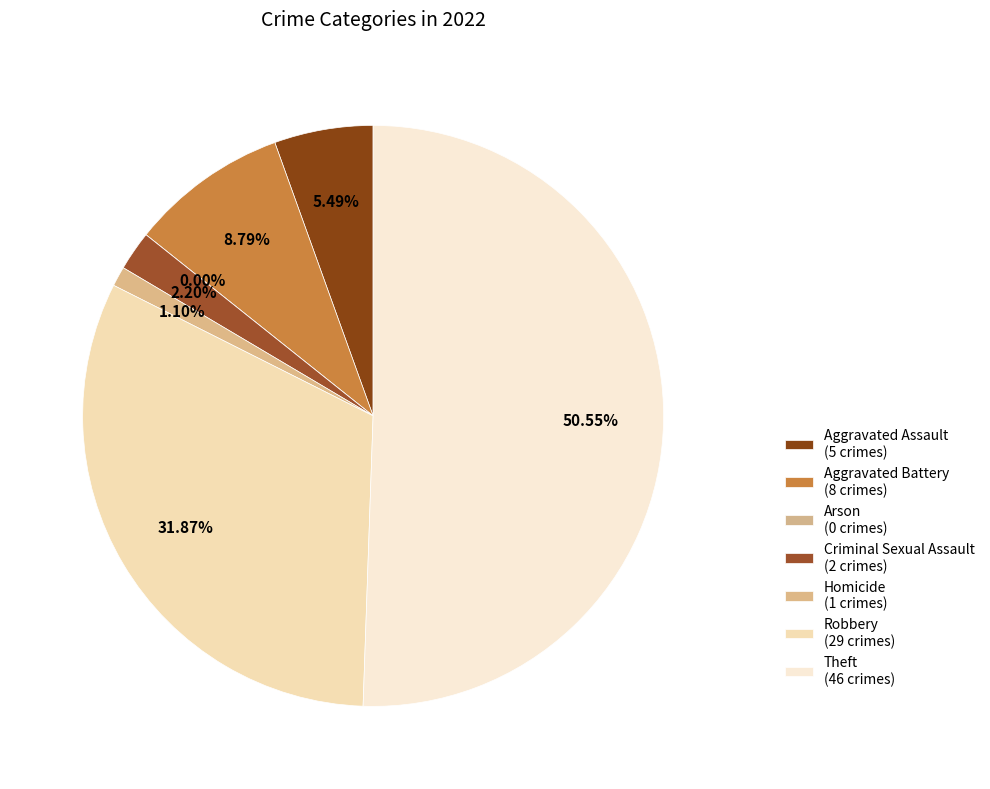

The Robbery slice represents 32% of the pie. True or false?

True